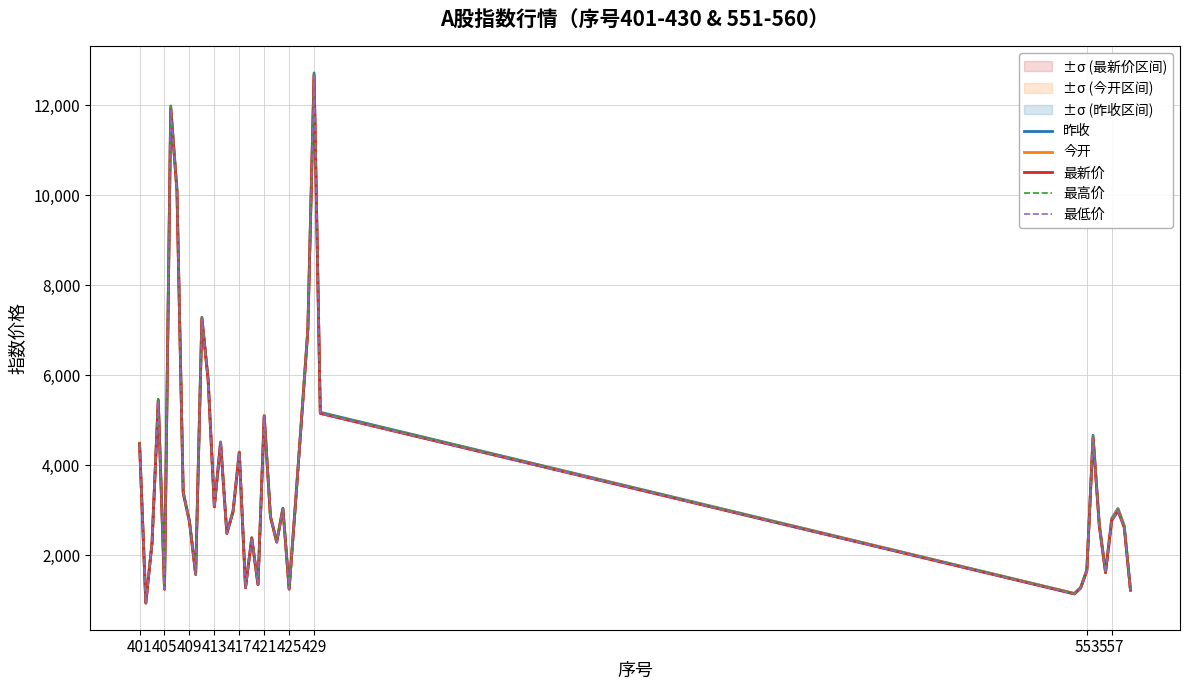

How many data points does each series have?

40